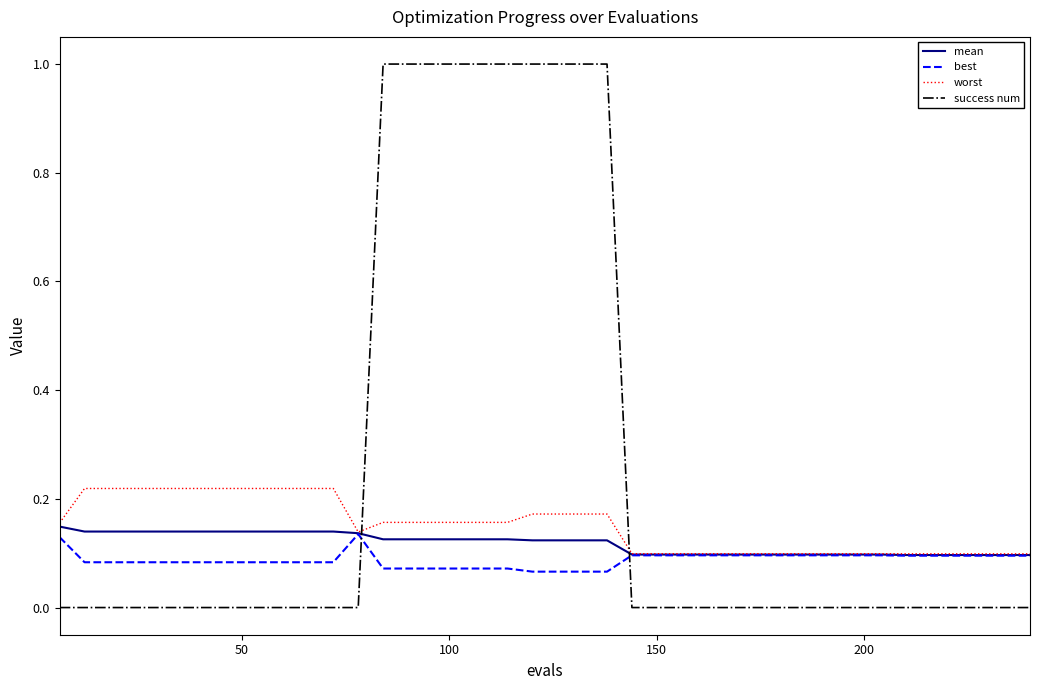

Which series has the largest total across all categories?

success num